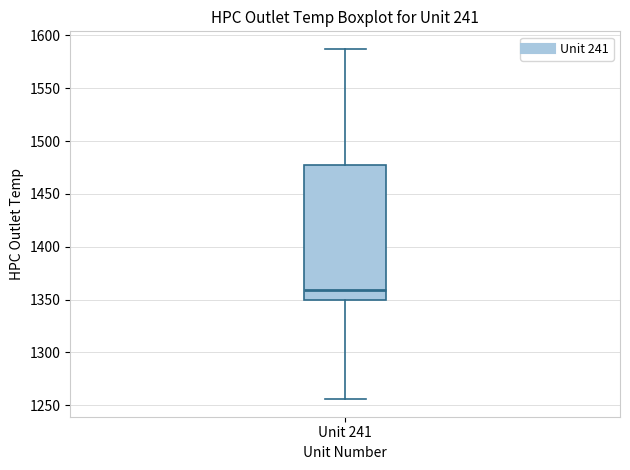

Read this box plot against the y-axis: the position of the median line, the range covered by the box, and the ends of both whiskers. The values are not printed on the chart, so give them approximately, as read against the axis.

median 1360, box 1350 to 1475, whiskers 1255 to 1585